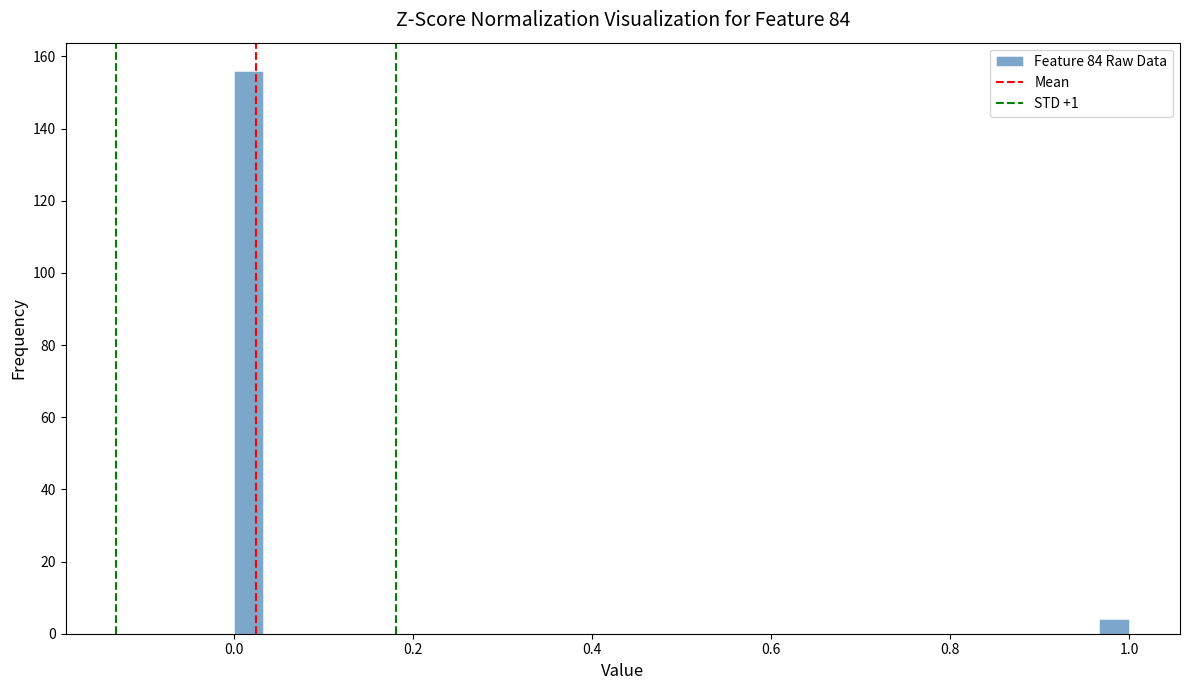

Around what value on the x-axis is the tallest bar? Give the approximate position of its centre, as read against the axis.

0.02